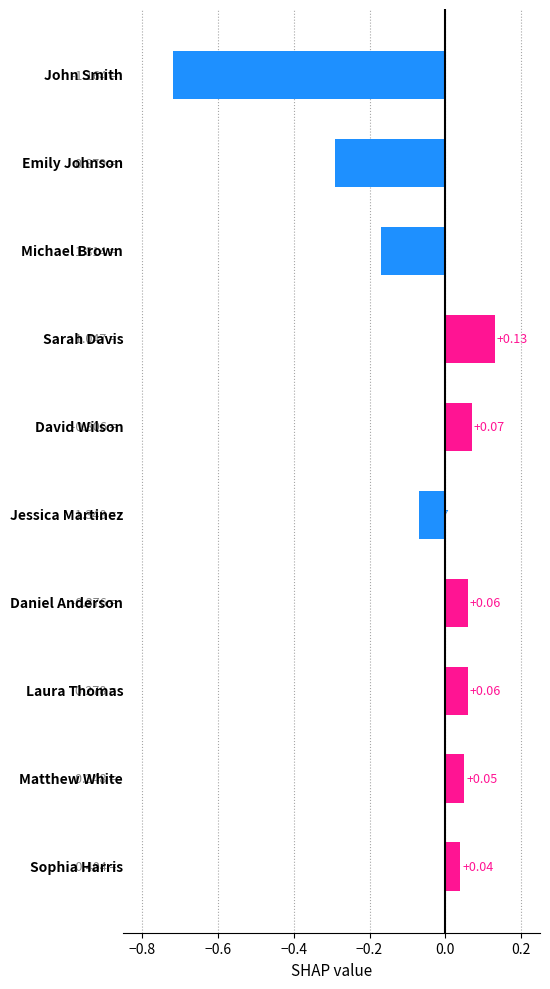

What is the difference between the maximum and second lowest values?

0.4